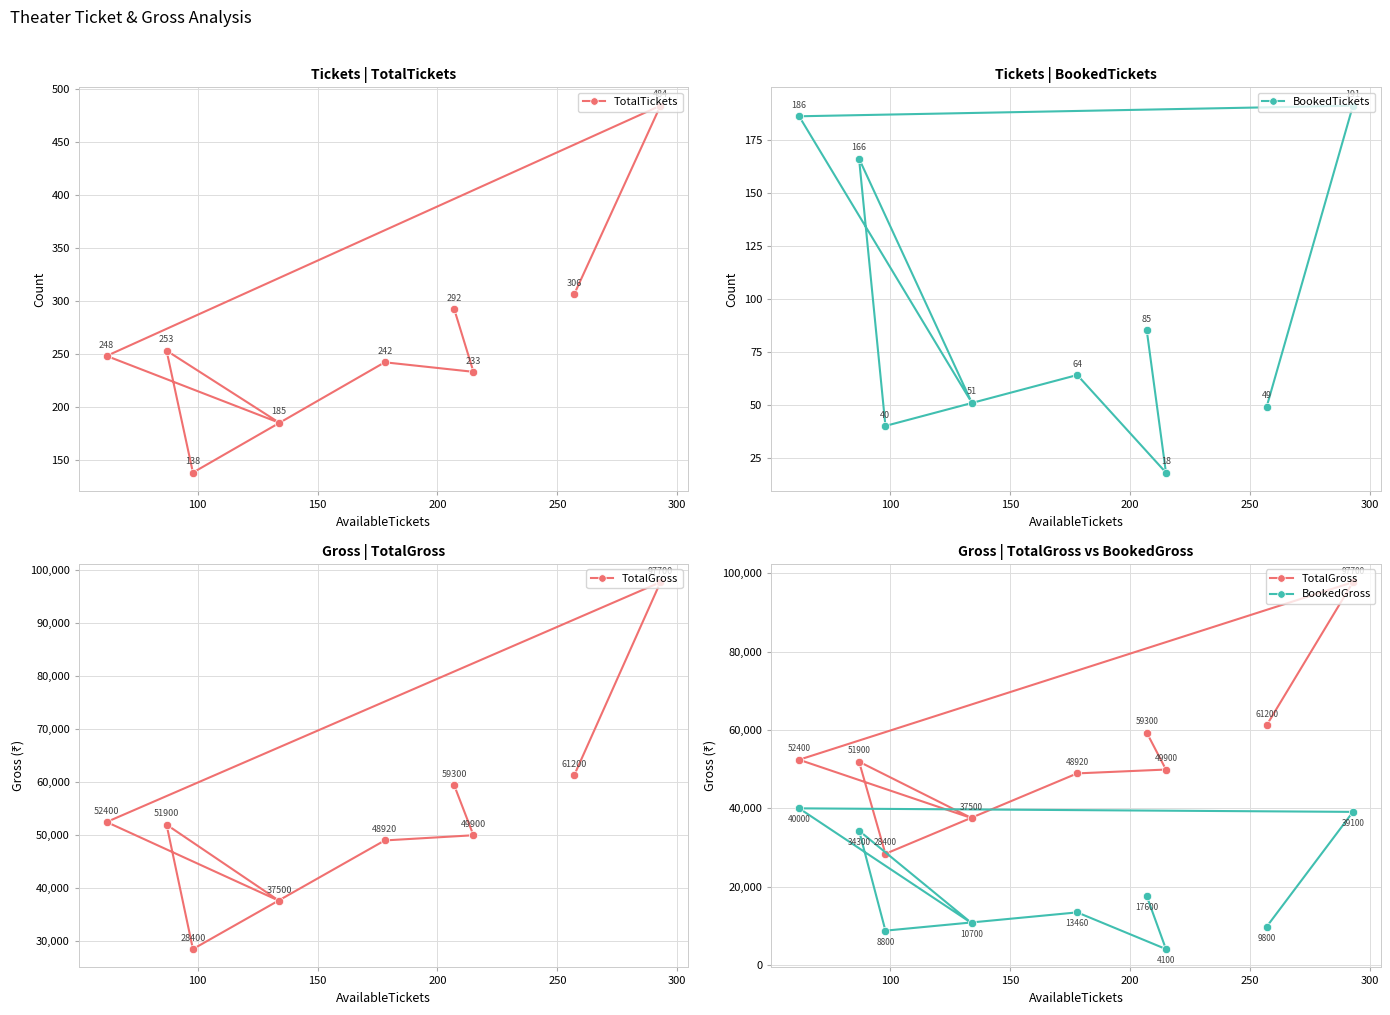

What is the minimum value for TotalTickets?

138